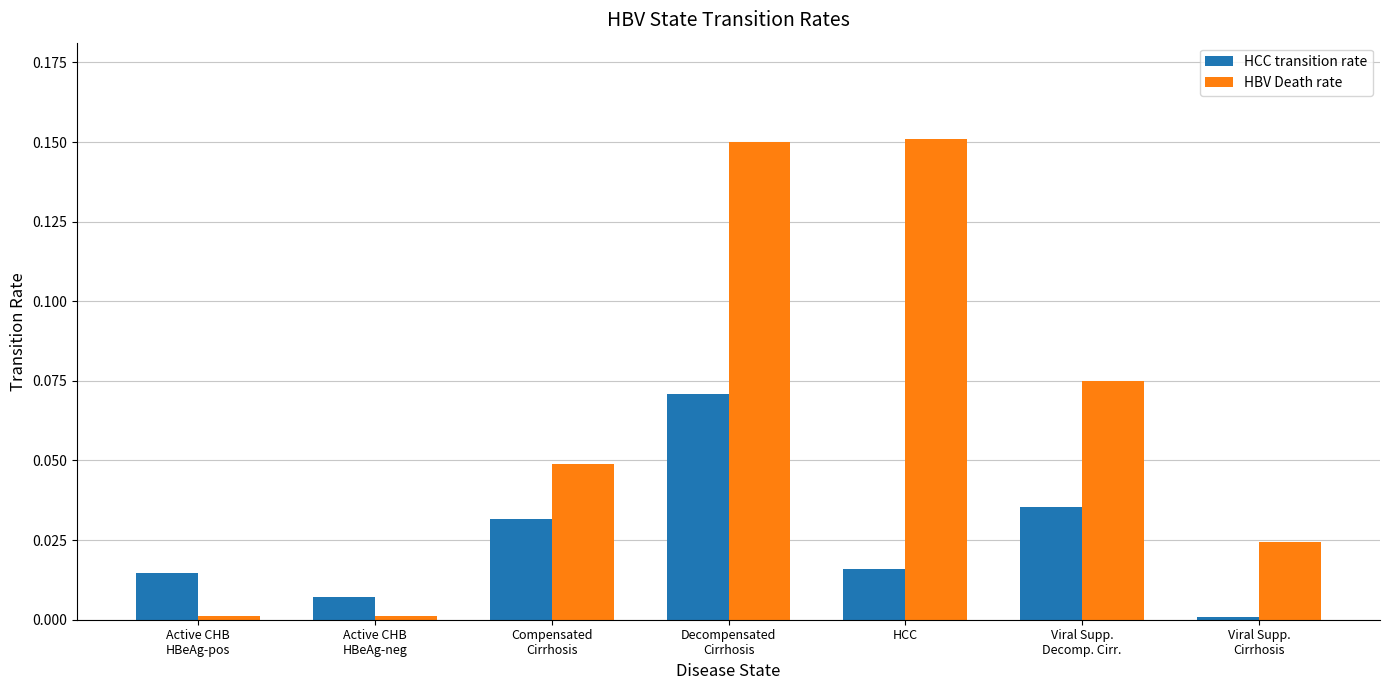

Does the chart contain stacked bars?

No